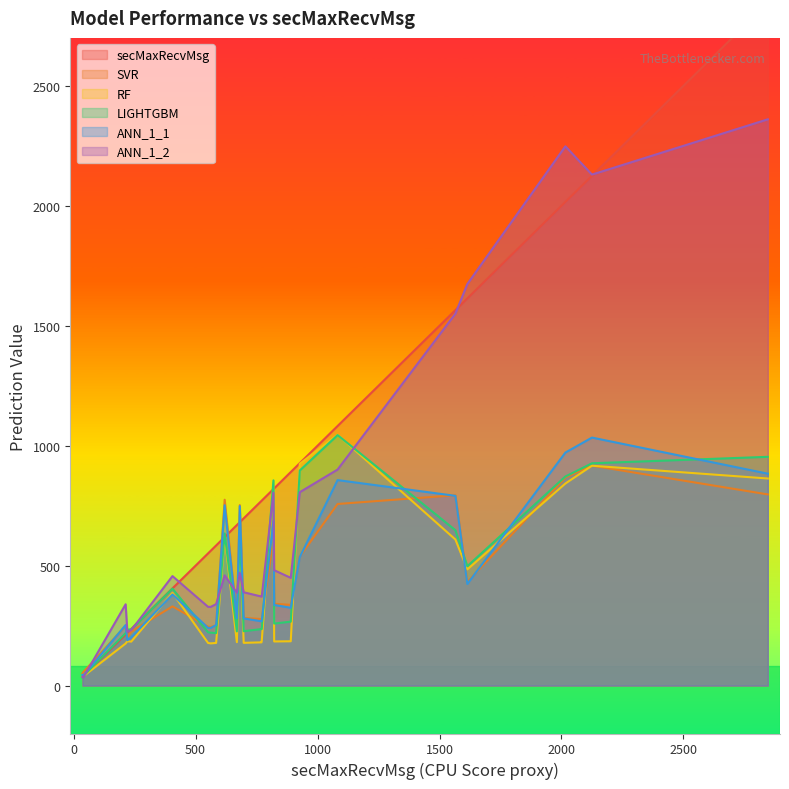

The value of RF at 1 is 62.9. True or false?

False